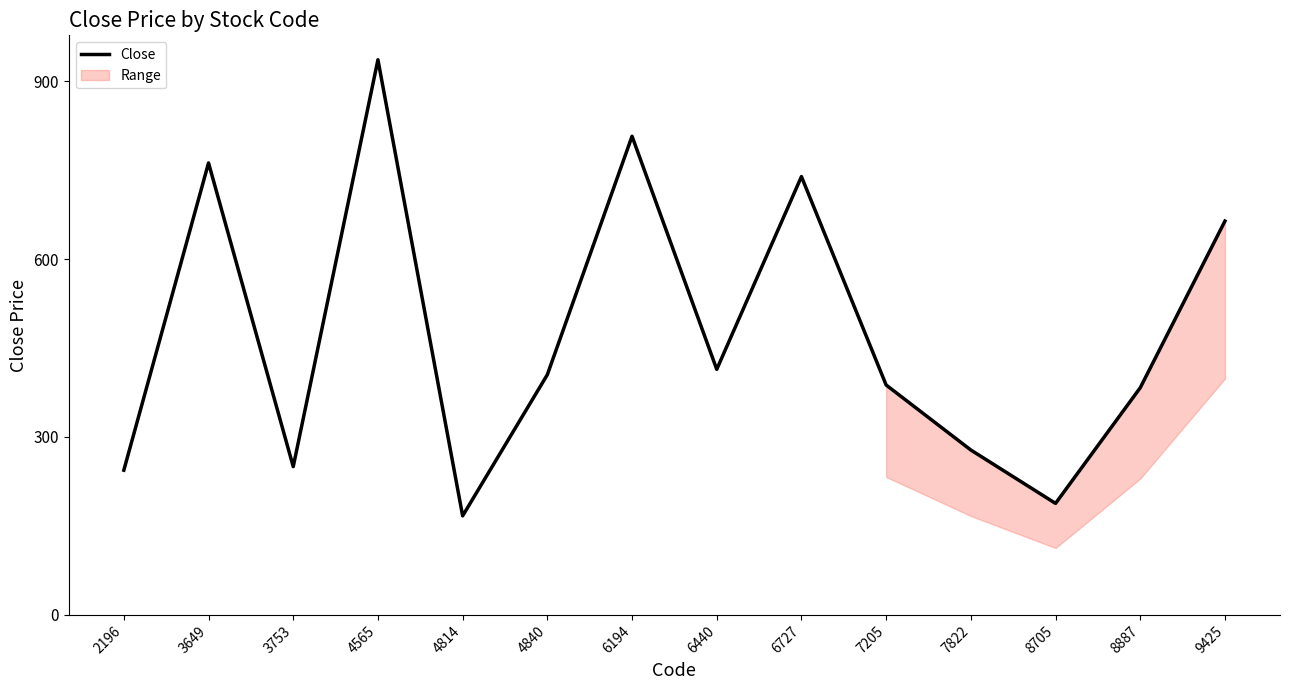

What is the change in value from 3753 to 6727?

+489.0